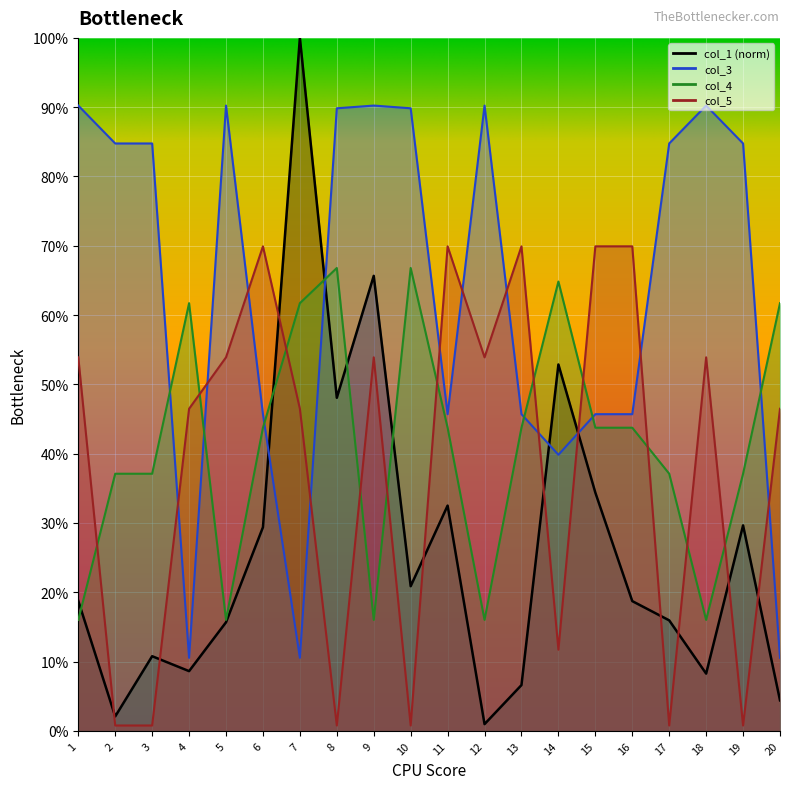

How many lines are shown in the chart?

4